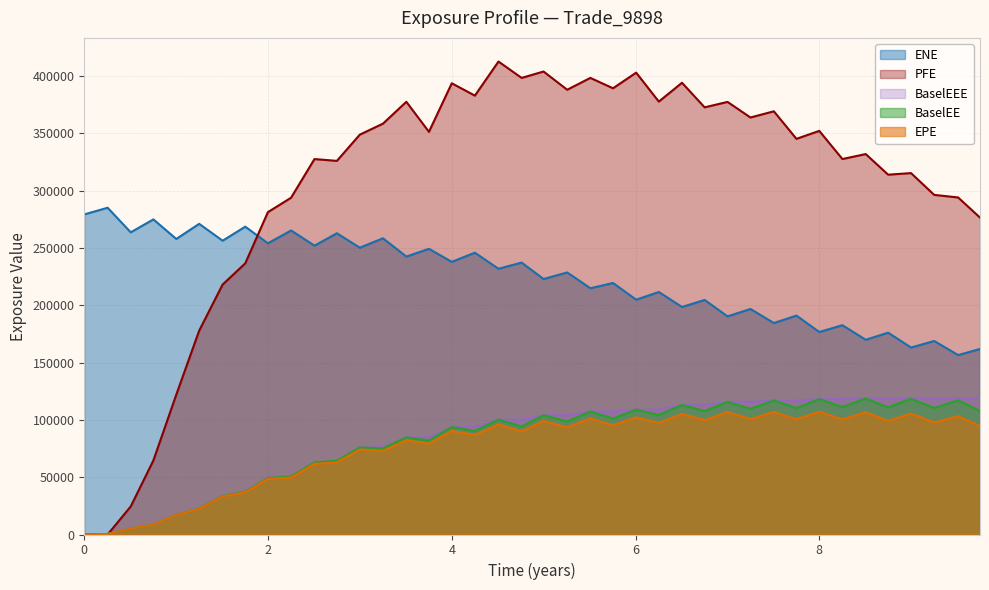

True or false: BaselEEE has more than 0 interior local peaks.

False